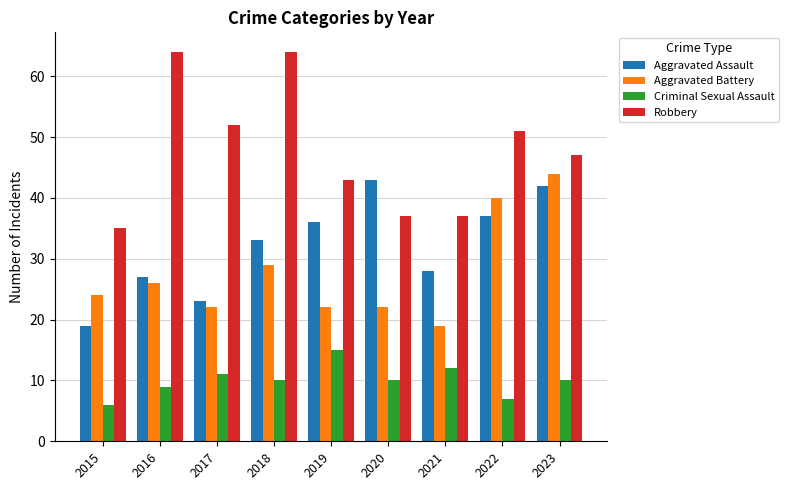

What is the total value across all series at 2016?

126